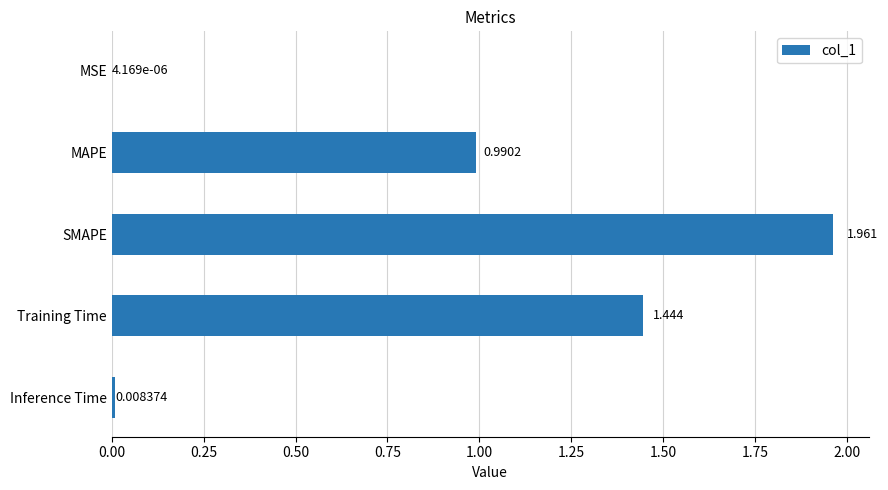

Are the bars horizontal?

Yes